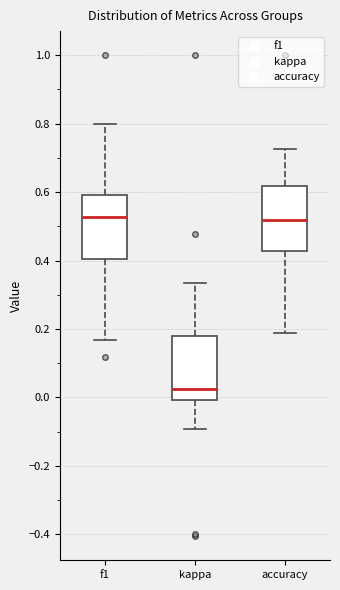

Where is the lower edge of the box for kappa on the y-axis? The values are not printed on the chart, so give them approximately, as read against the axis.

0.00